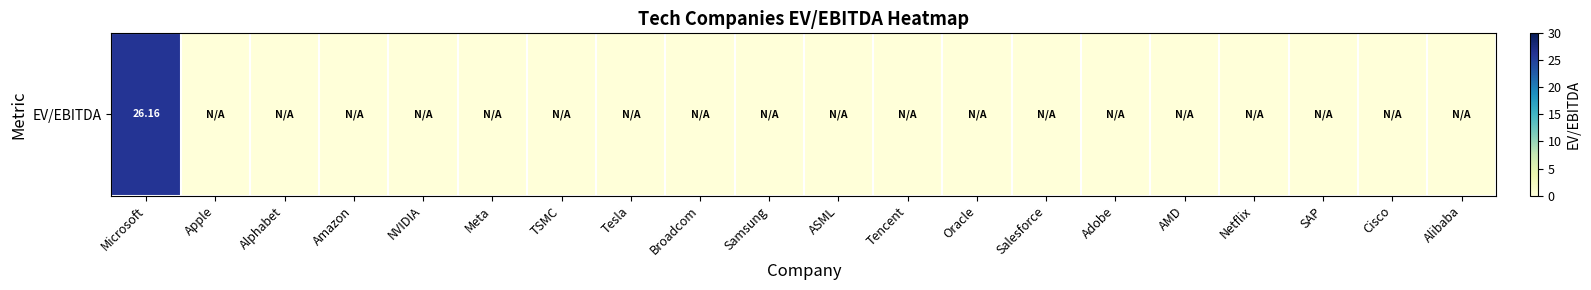

What is the greatest value displayed?

26.2